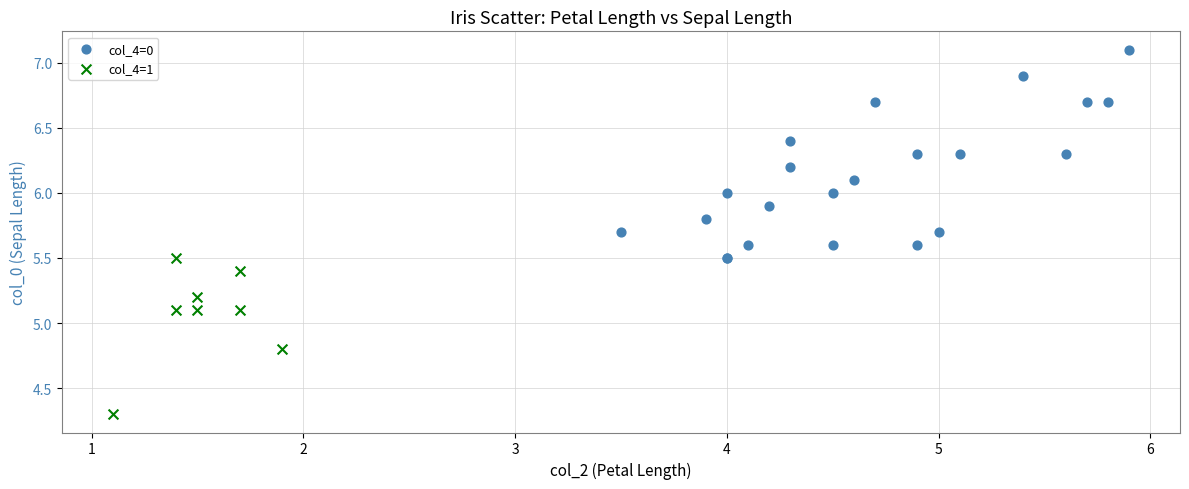

Which series contains the lowest Y value?

col_4=1